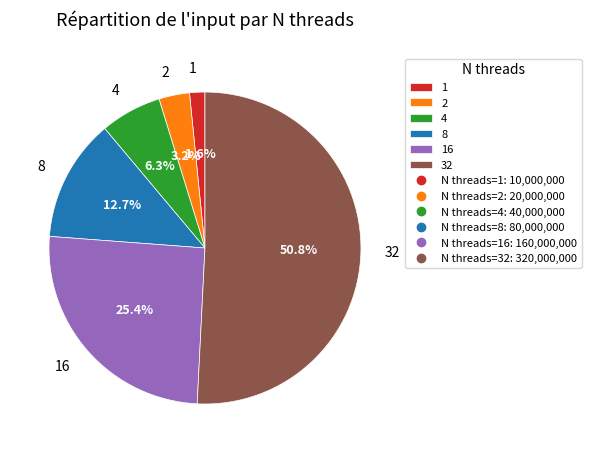

Rank the categories by value from highest to lowest.

32, 16, 8, 4, 2, 1